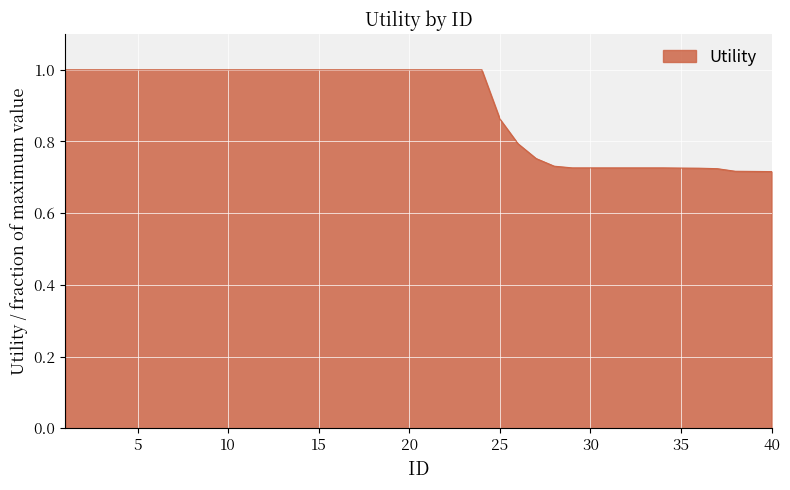

What is the maximum value shown in the chart?

1.0